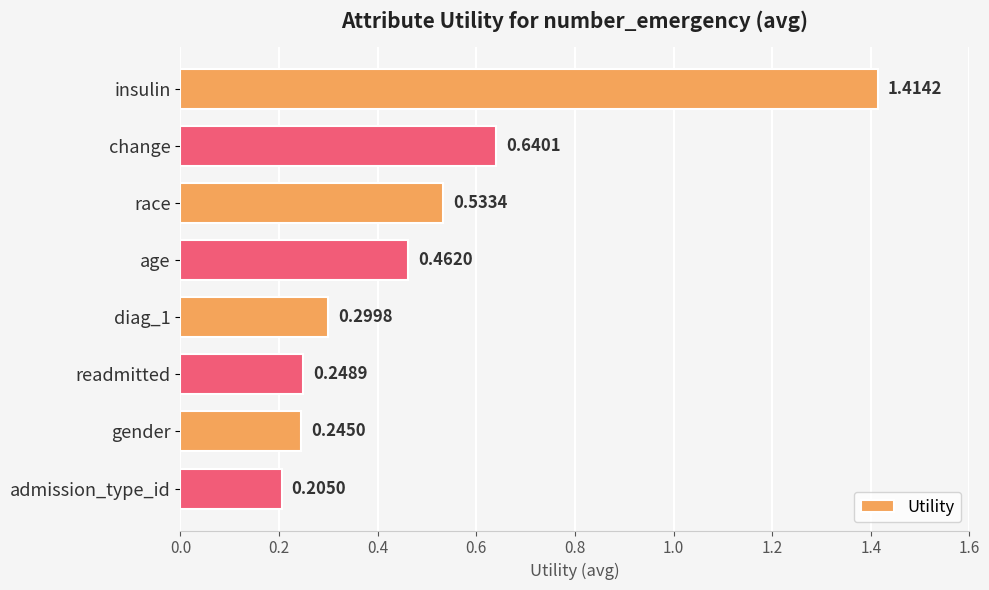

At which category does the chart reach its minimum across all series?

admission_type_id